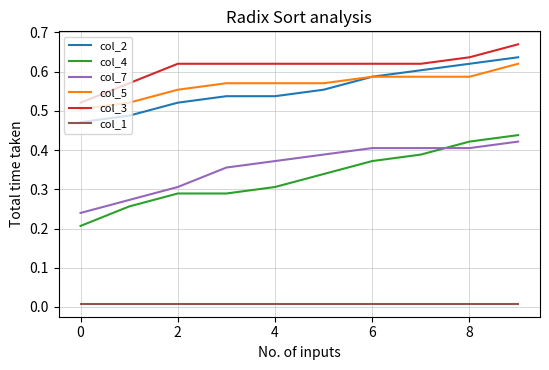

True or false: col_7 and col_2 intersect in this chart.

False